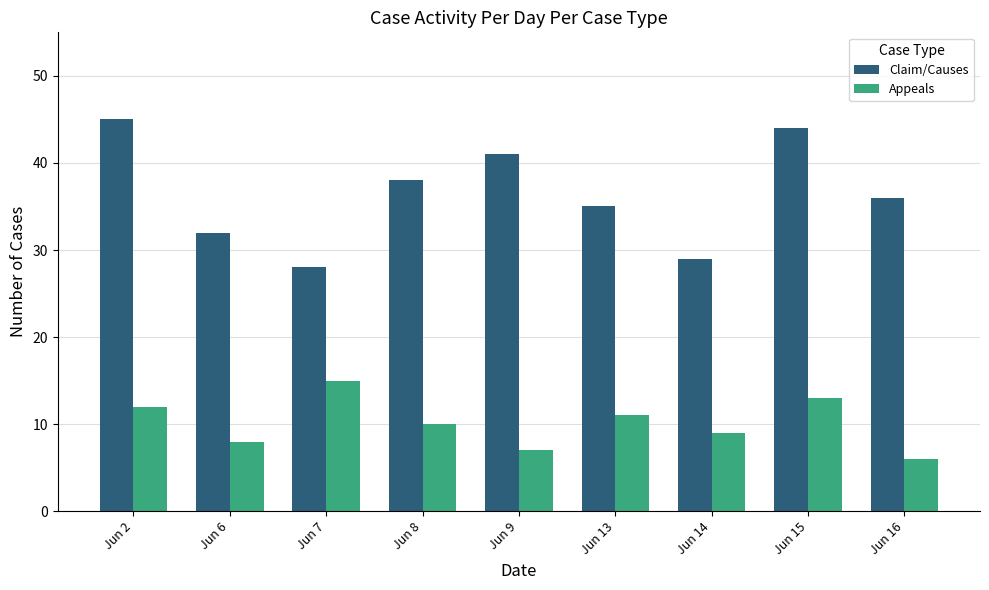

What are all the series names shown in the legend?

Claim/Causes, Appeals